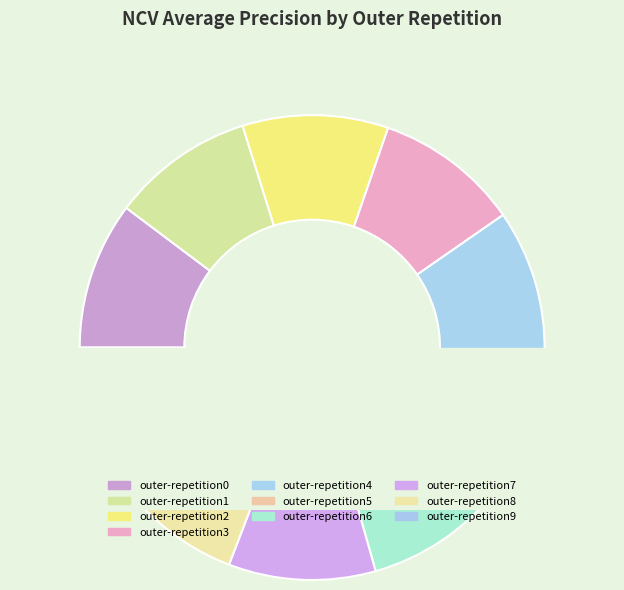

Does any single category account for the majority?

No